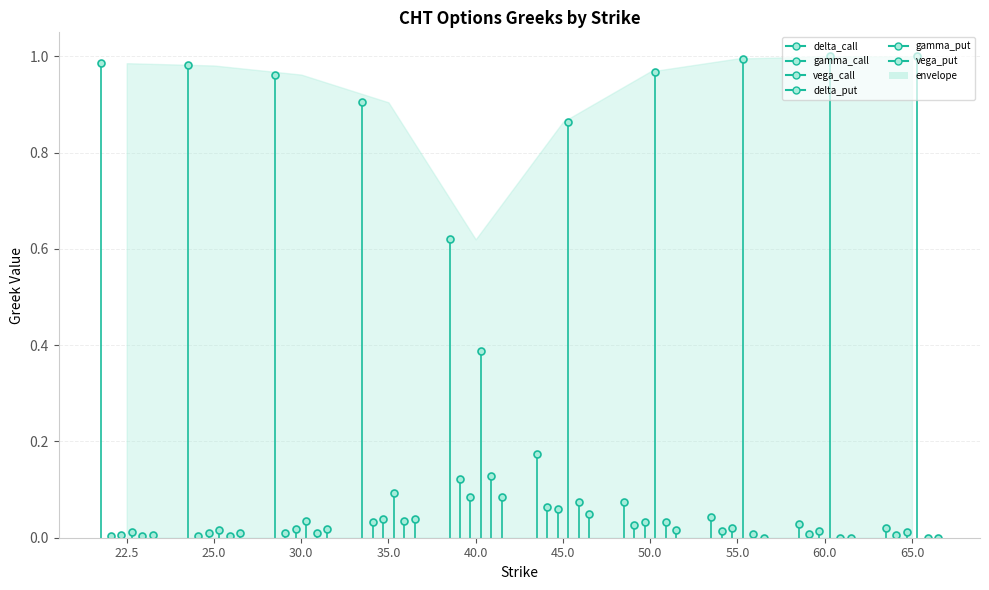

True or false: gamma_call has a value of 0.0 at 25.0.

True